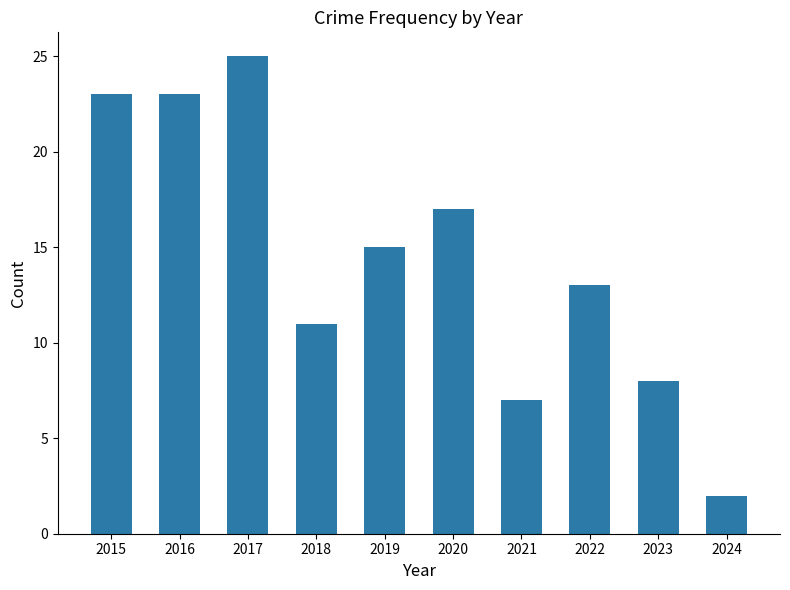

Count the number of data series in this chart.

1